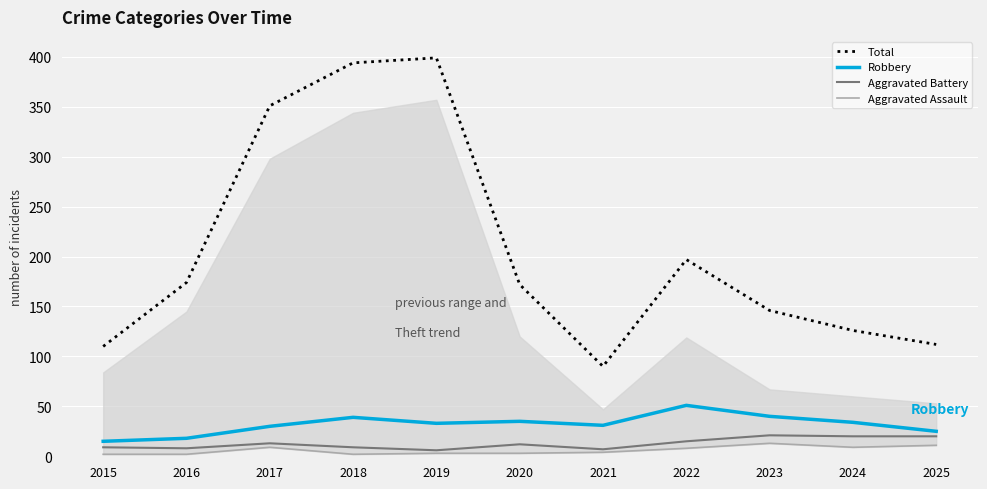

True or false: Robbery and Aggravated Battery intersect in this chart.

False